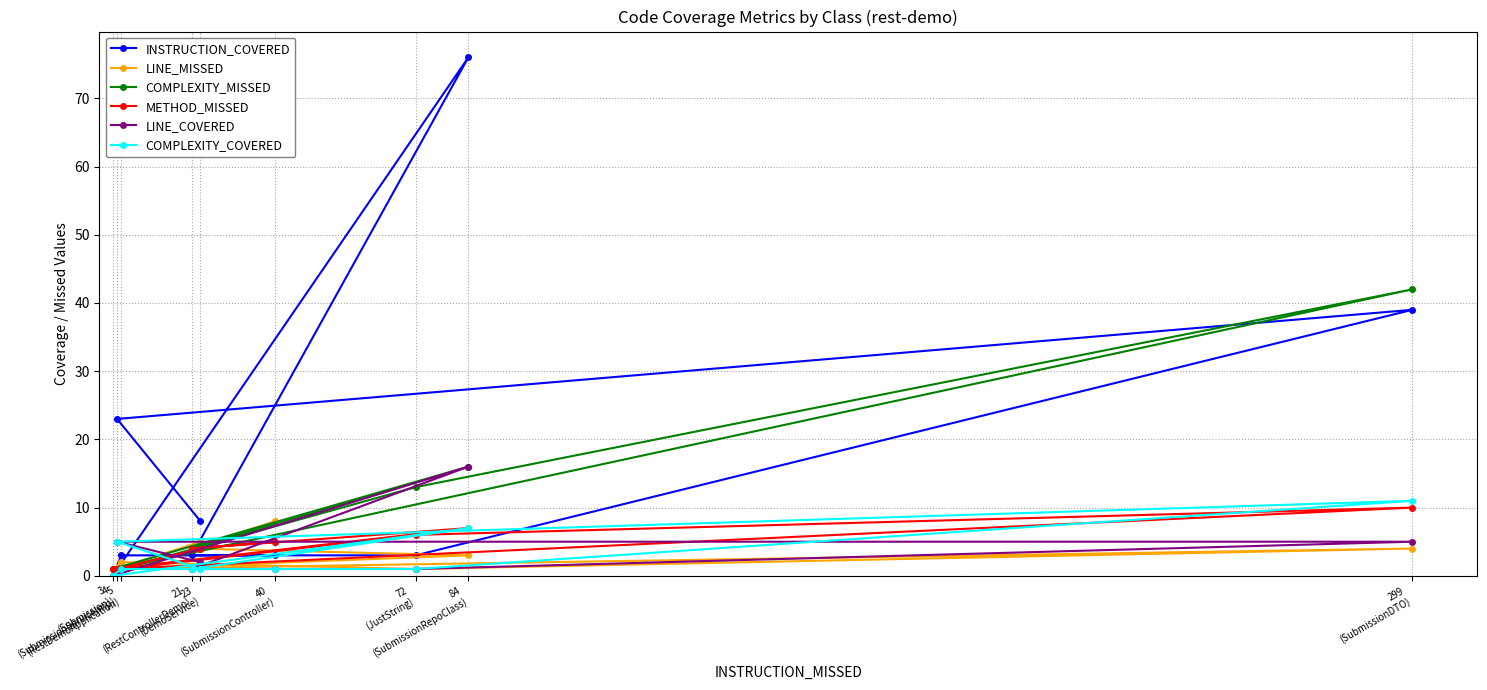

Where do LINE_COVERED and LINE_MISSED first cross each other?

23
(DemoService) and 4
(SubmissionServiceImp)